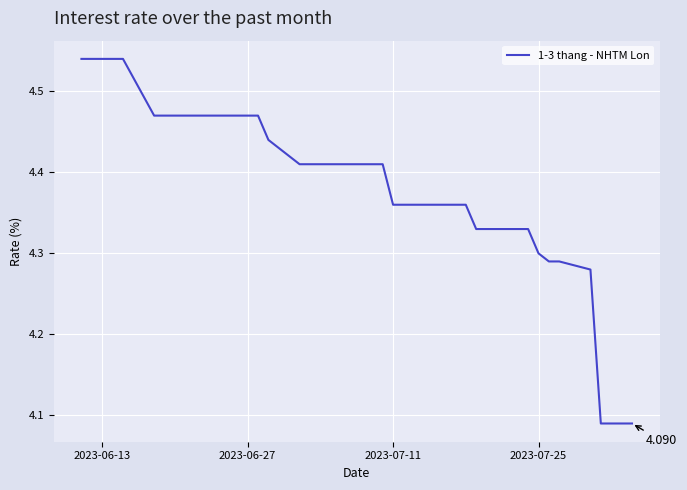

How many lines are shown in the chart?

1